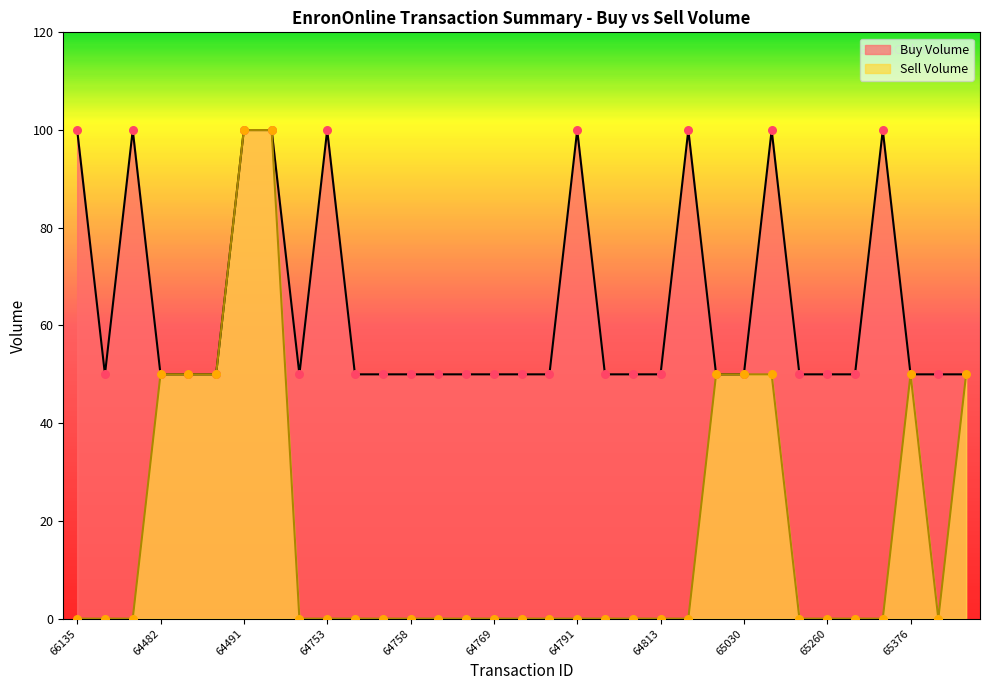

Which series has the largest Y range (max minus min)?

Sell Volume